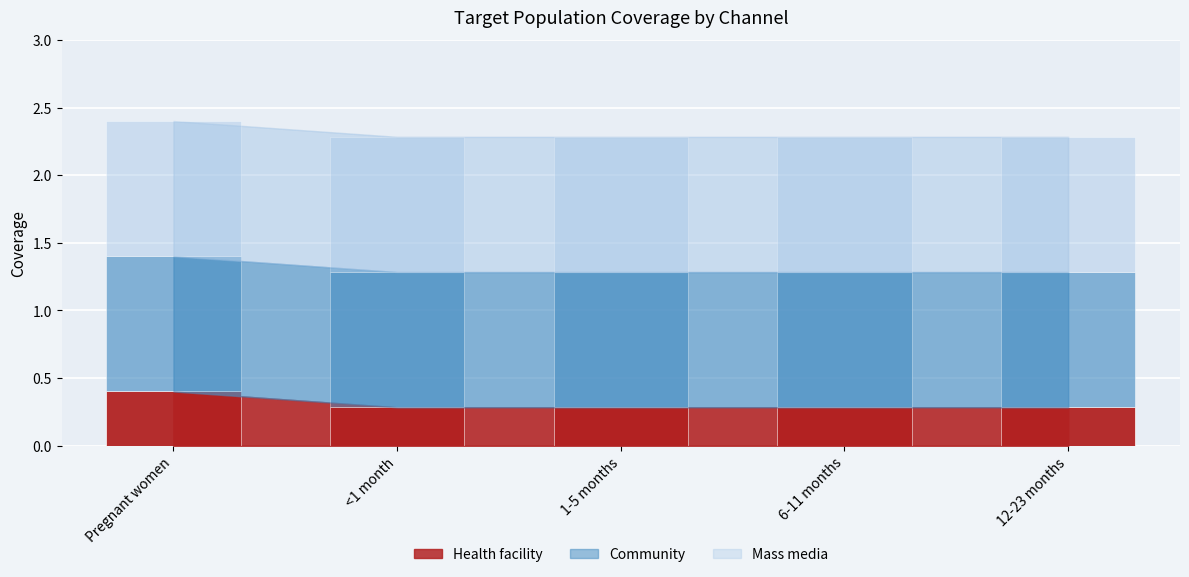

At 12-23 months, list the series in order from smallest to largest.

Health facility, Community, Mass media